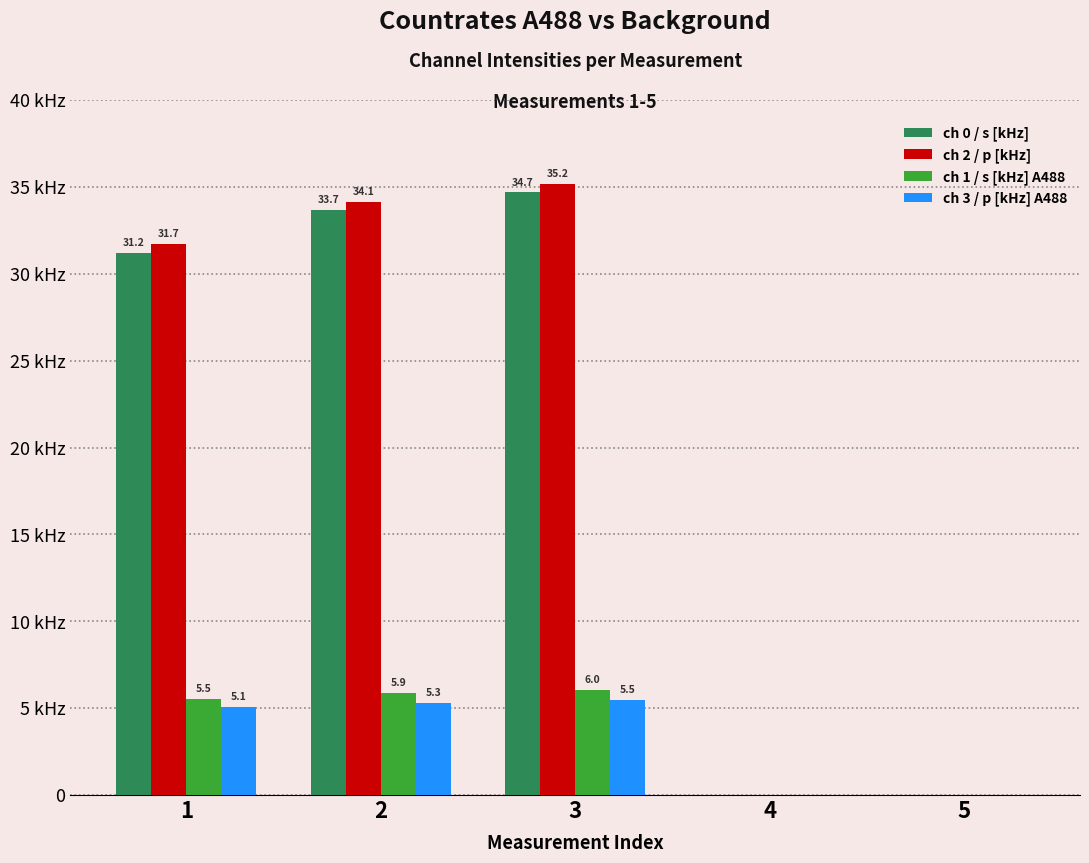

What are all the series names shown in the legend?

ch 0 / s [kHz], ch 2 / p [kHz], ch 1 / s [kHz] A488, ch 3 / p [kHz] A488